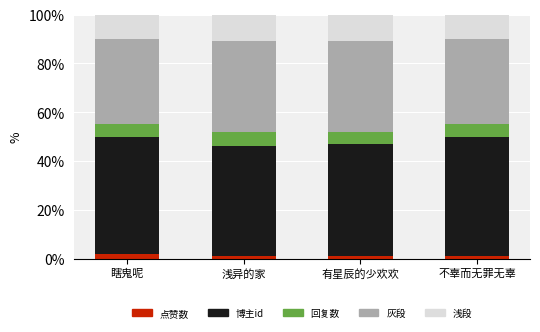

What is the total value across all series at 瞎鬼呢?

100